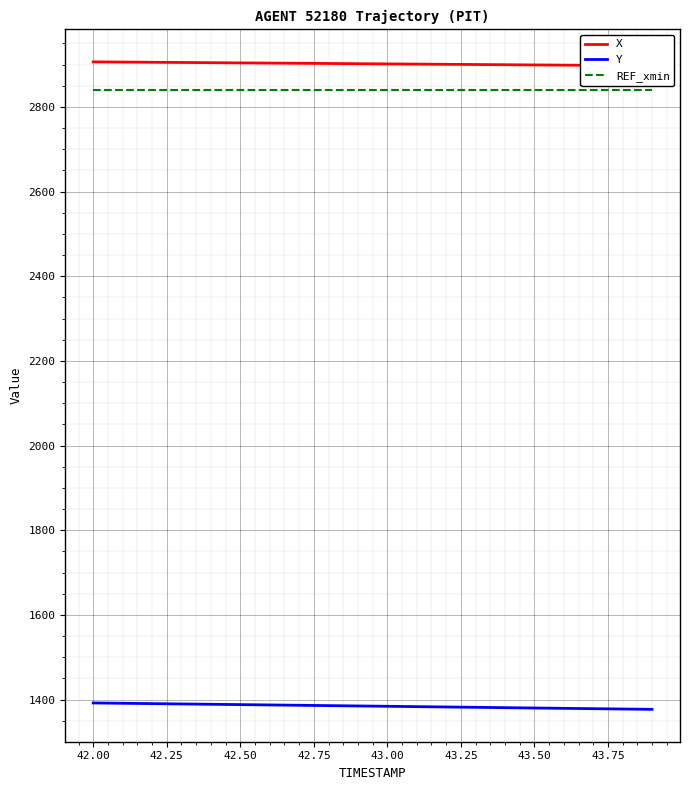

Reading right to left, list all the values displayed in this chart.

X: 2897.3	2897.8	2898.3	2898.8	2899.2	2899.7	2900.2	2900.7	2901.2	2901.7	2902.2	2902.7	2903.1	2903.6	2904.1	2904.6	2905.1	2905.5	2906.0	2906.5
Y: 1376.8	1377.6	1378.4	1379.2	1380.0	1380.8	1381.6	1382.4	1383.2	1384.0	1384.8	1385.6	1386.4	1387.2	1388.0	1388.8	1389.6	1390.4	1391.2	1391.9
REF_xmin: 2839.7	2839.7	2839.7	2839.7	2839.7	2839.7	2839.7	2839.7	2839.7	2839.7	2839.7	2839.7	2839.7	2839.7	2839.7	2839.7	2839.7	2839.7	2839.7	2839.7